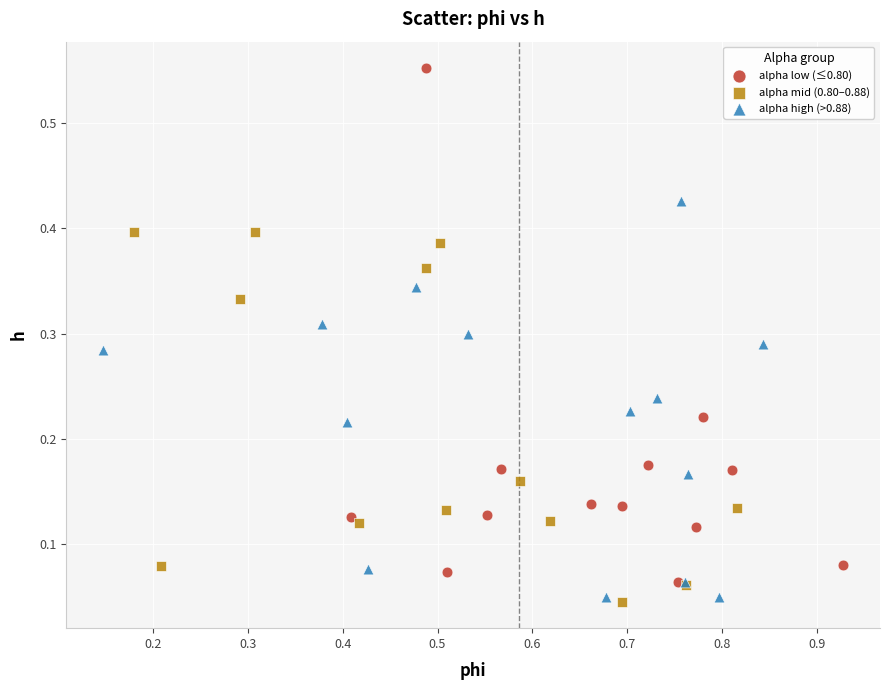

Which series contains the highest Y value?

alpha low (≤0.80)